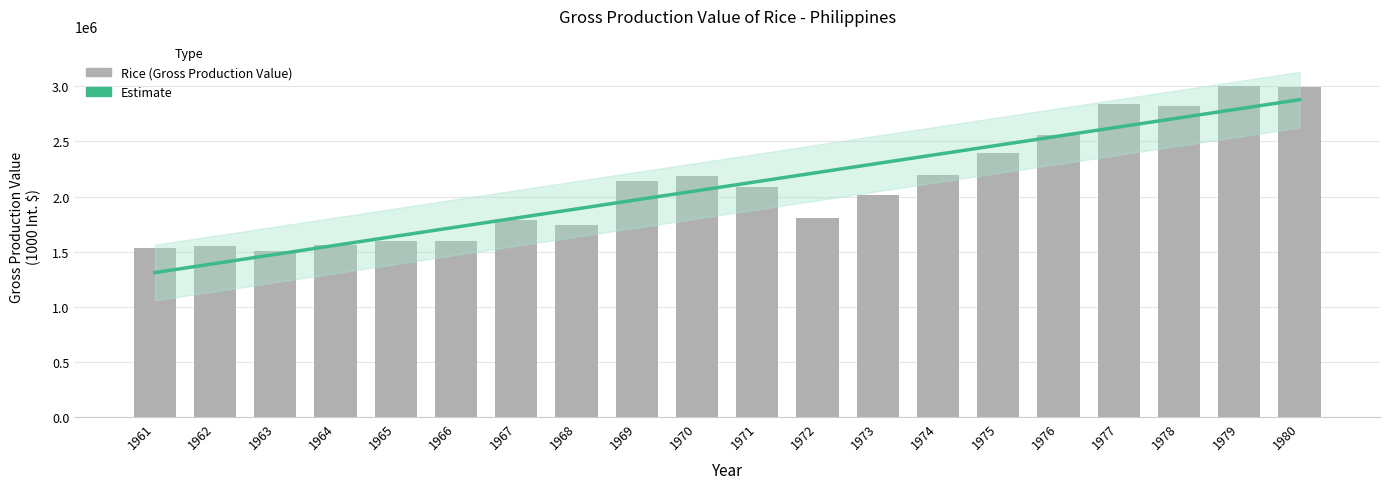

Count the number of data series in this chart.

2